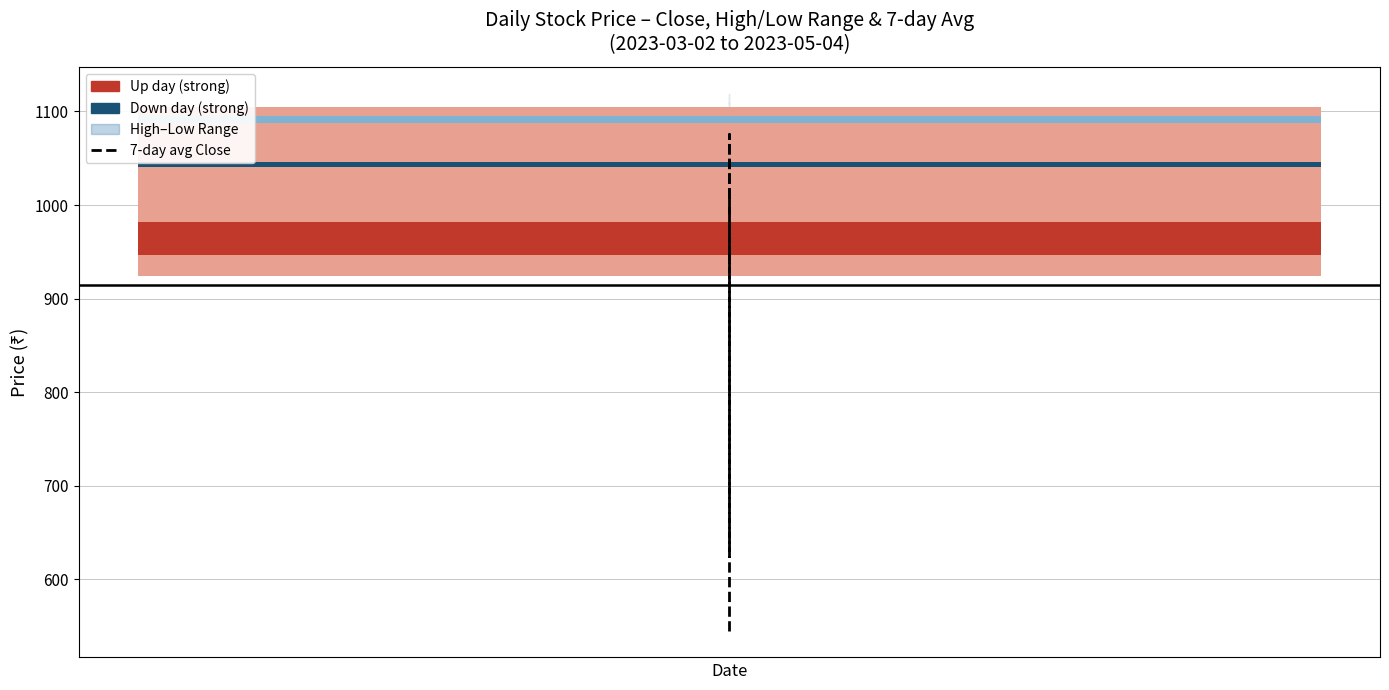

What is the sum of all values?

37966.4